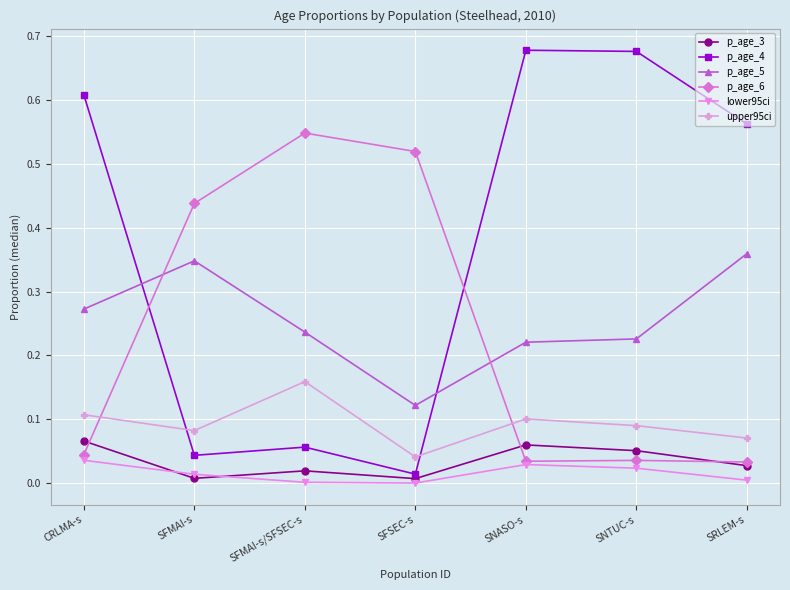

Rank the series at SFMAI-s from lowest to highest value.

p_age_3, lower95ci, p_age_4, upper95ci, p_age_5, p_age_6